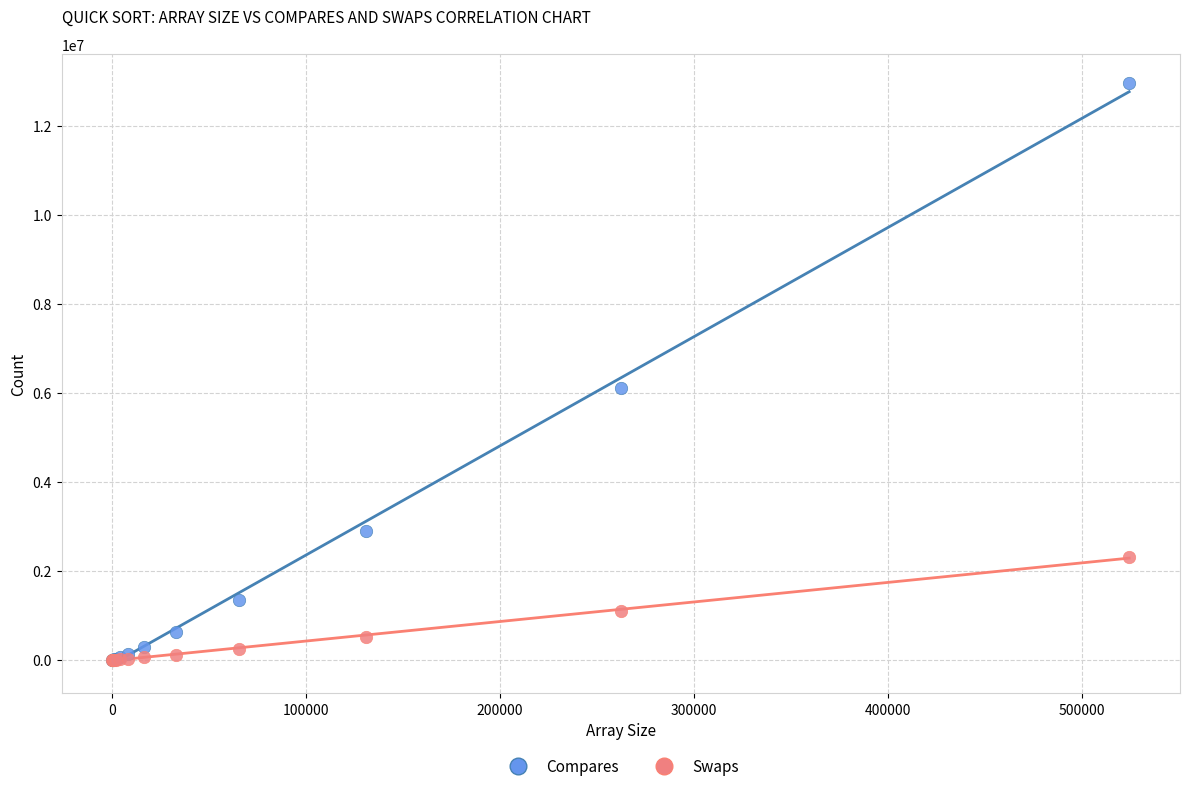

Which series has the largest Y range (max minus min)?

Compares